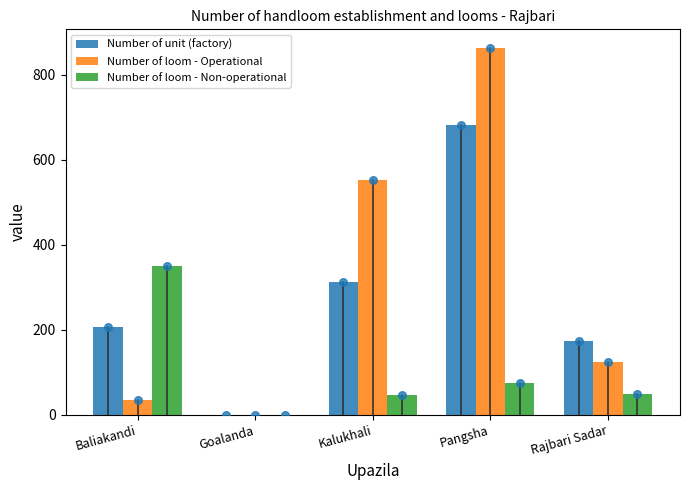

At which category is the sum across all series the highest?

Pangsha